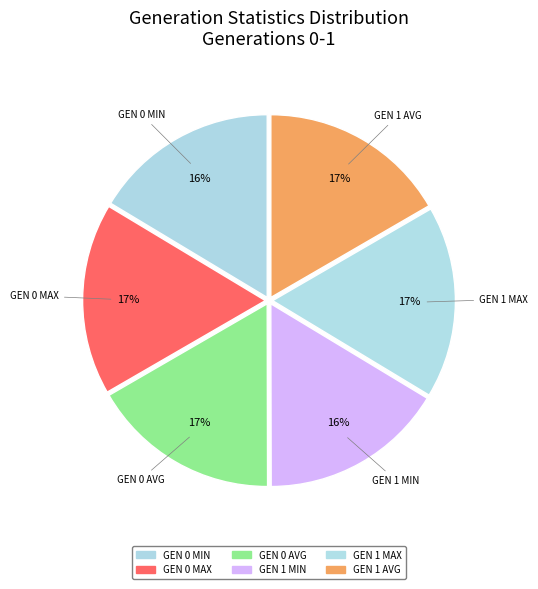

Count the number of slices in the pie.

6